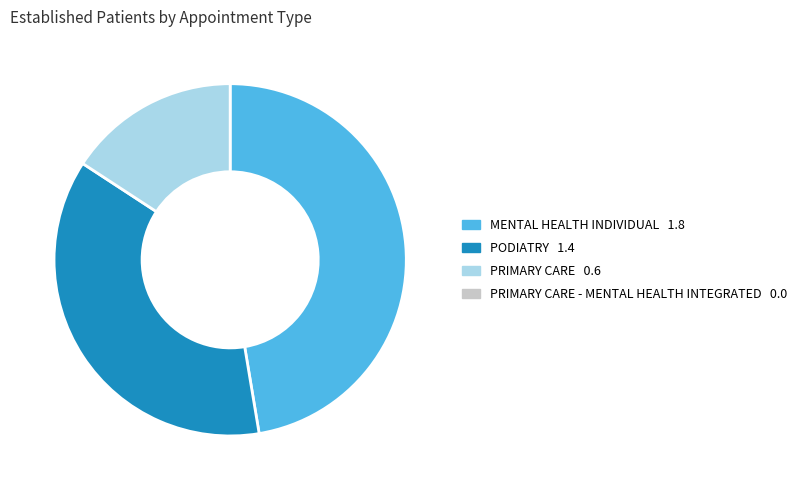

Does any single category account for the majority?

No